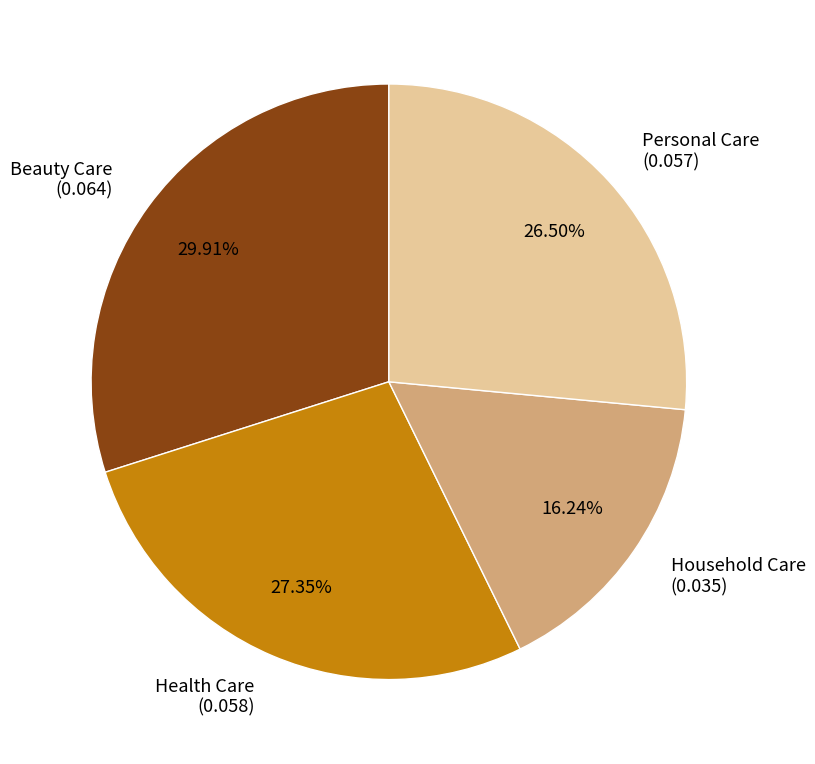

Is there any slice that represents more than half of the pie?

No